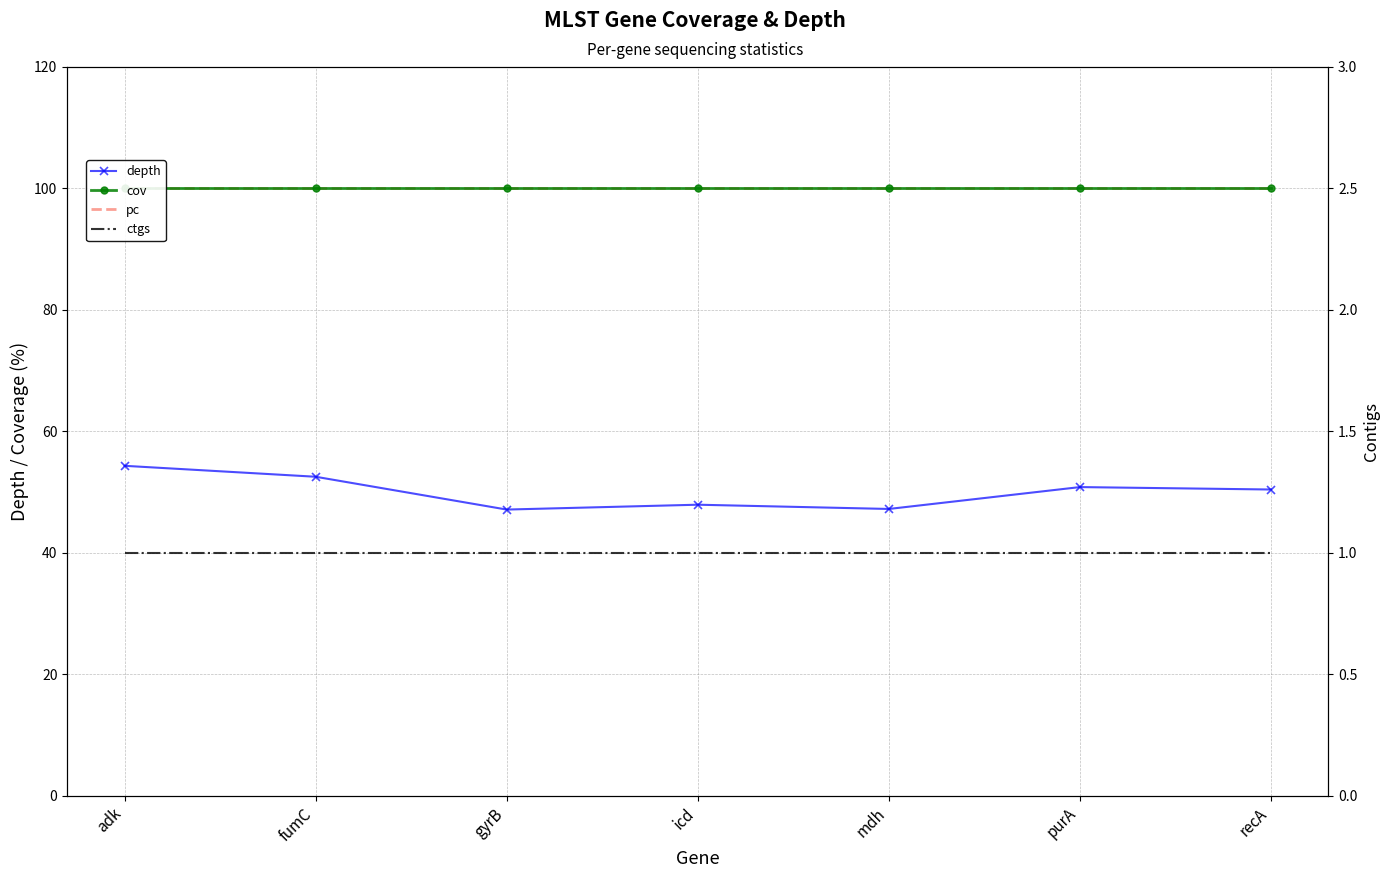

Which series has the largest range (max minus min)?

depth